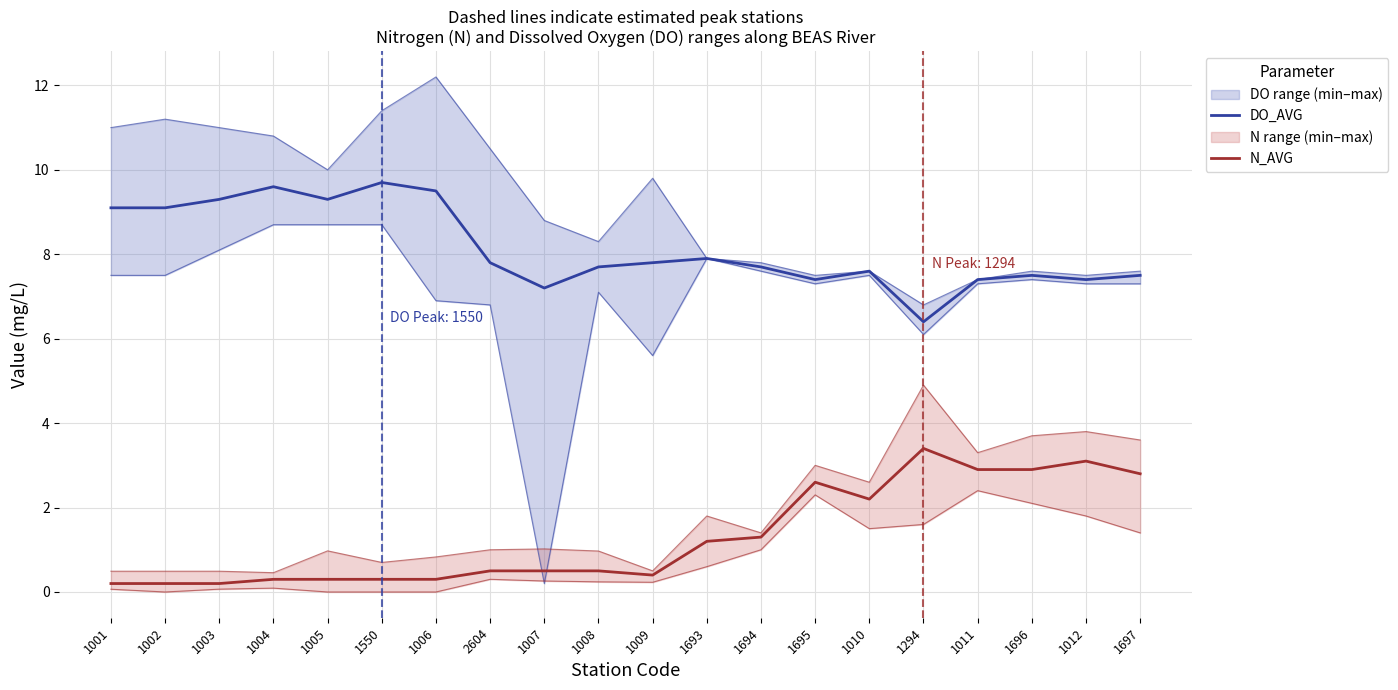

Is it true that N_AVG equals 0.2 at 1003?

True